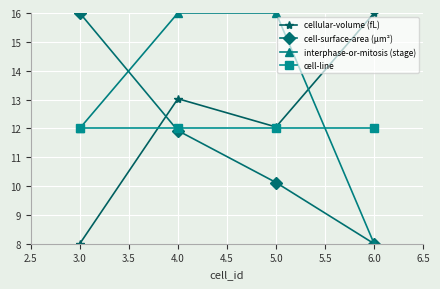

What is the approximate value of cellular-volume (fL) at 3.0?

8.0